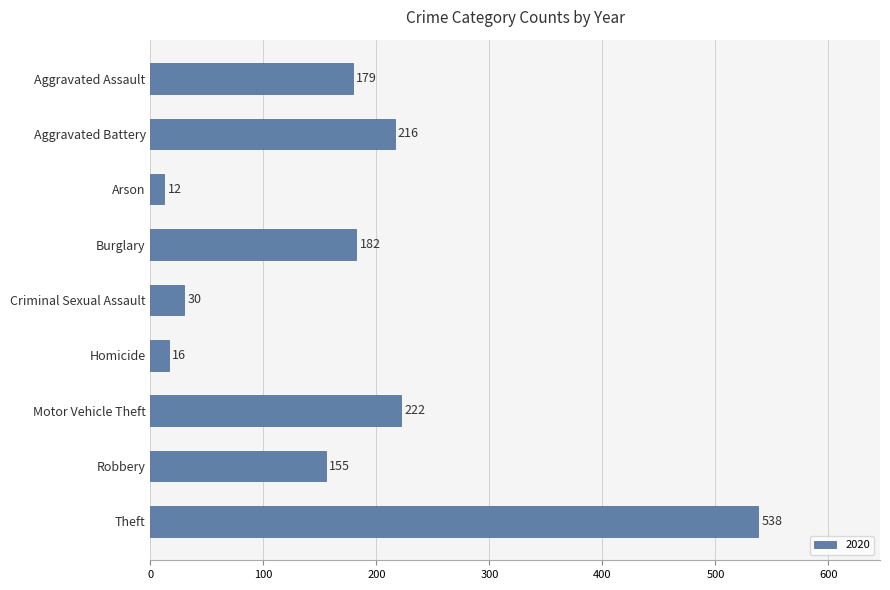

Between Criminal Sexual Assault and Burglary, which is larger?

Burglary